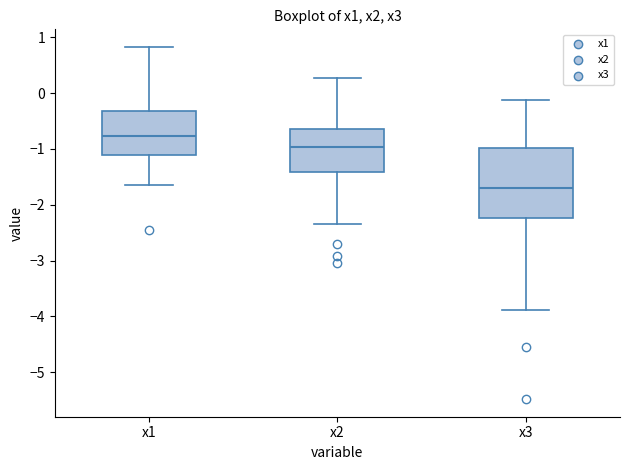

Comparing the boxes themselves (not the whiskers), which one is the tallest?

x3